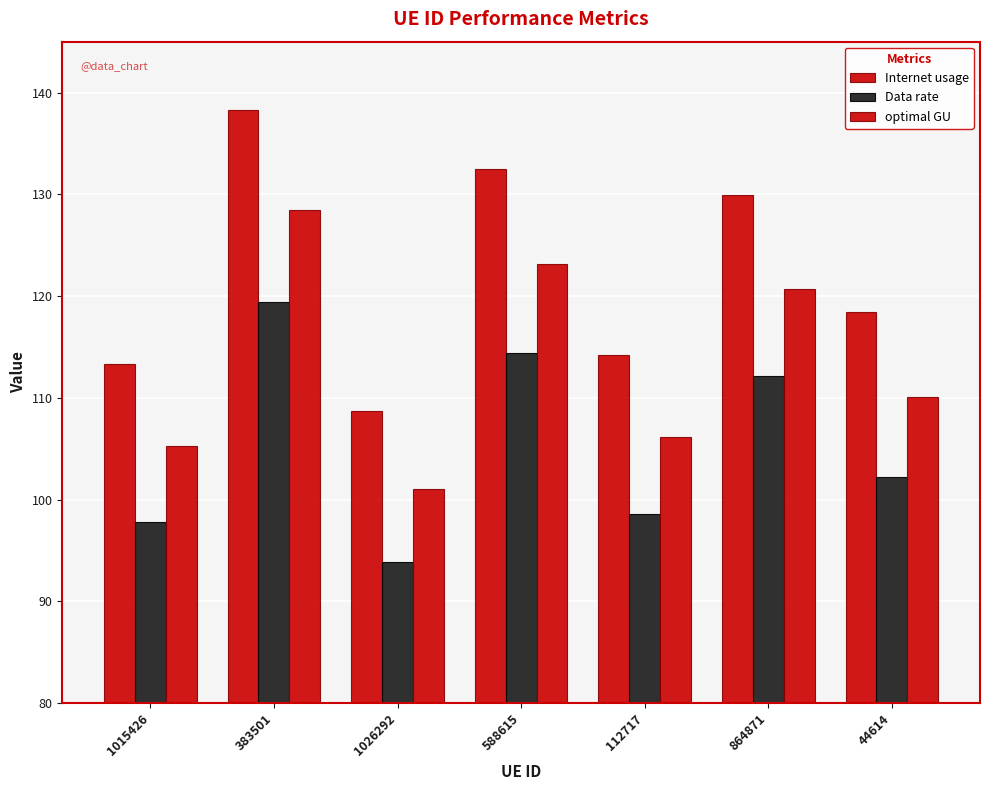

Which has a higher value, 1026292 or 44614?

44614